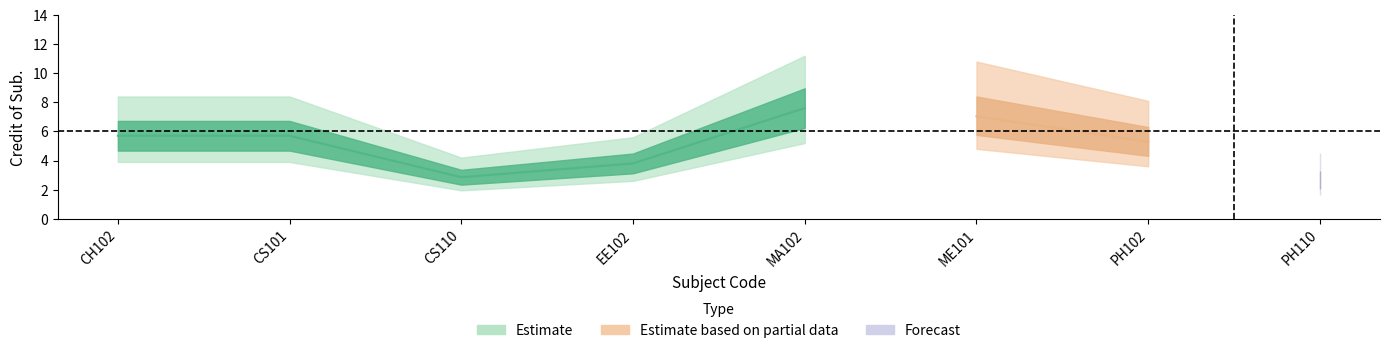

What position from the left is PH102?

7